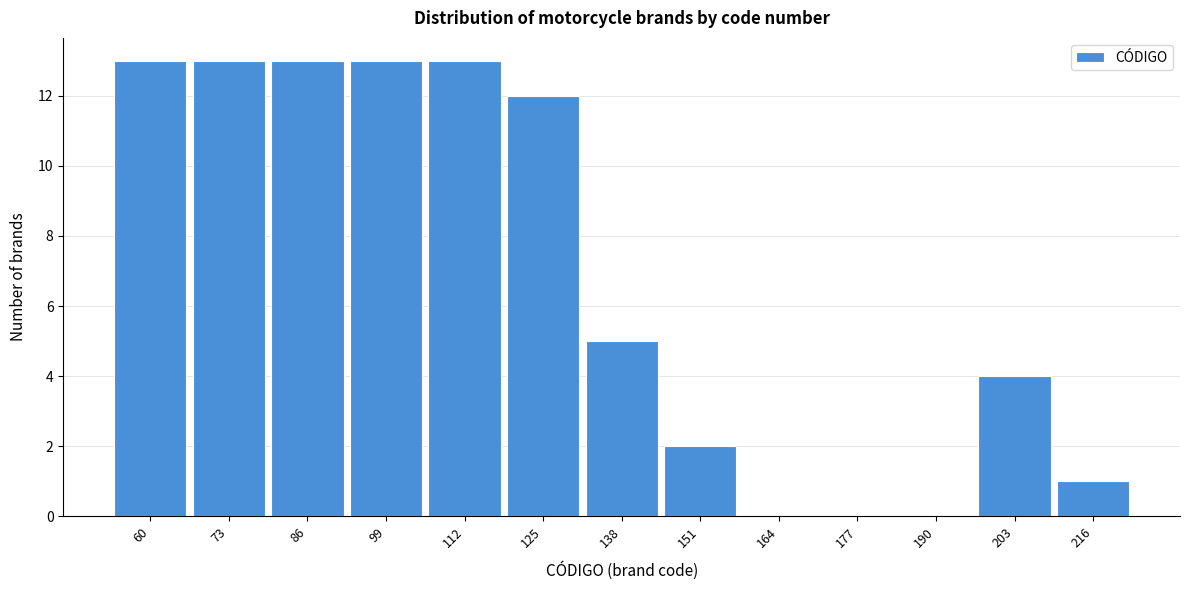

Reading right to left, list all the values displayed in this chart.

216=1	203=4	190=0	177=0	164=0	151=2	138=5	125=12	112=13	99=13	86=13	73=13	60=13